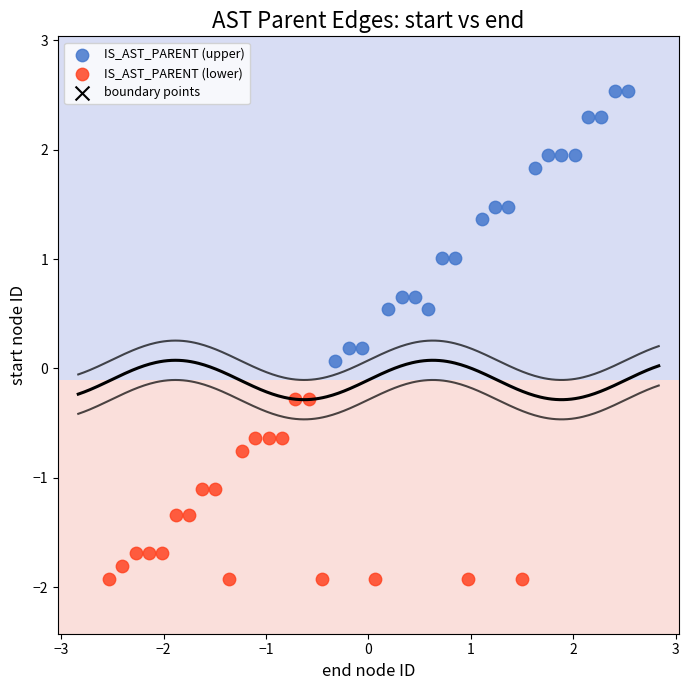

Which series contains the lowest Y value?

IS_AST_PARENT (lower)